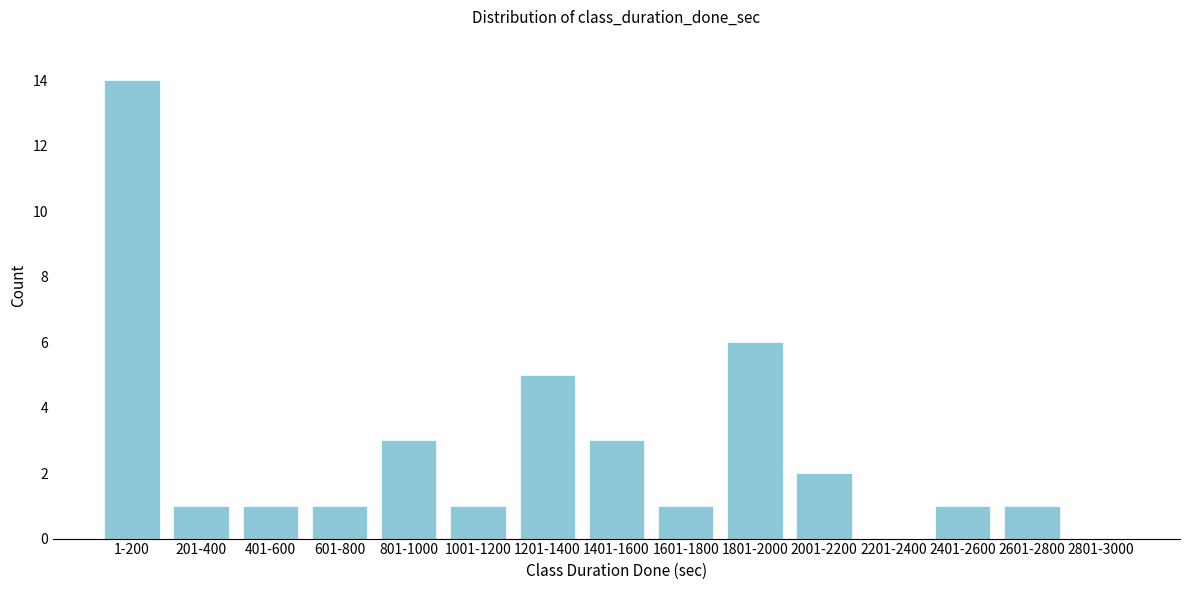

Reading left to right, extract all data points from this chart.

1-200=14	201-400=1	401-600=1	601-800=1	801-1000=3	1001-1200=1	1201-1400=5	1401-1600=3	1601-1800=1	1801-2000=6	2001-2200=2	2201-2400=0	2401-2600=1	2601-2800=1	2801-3000=0